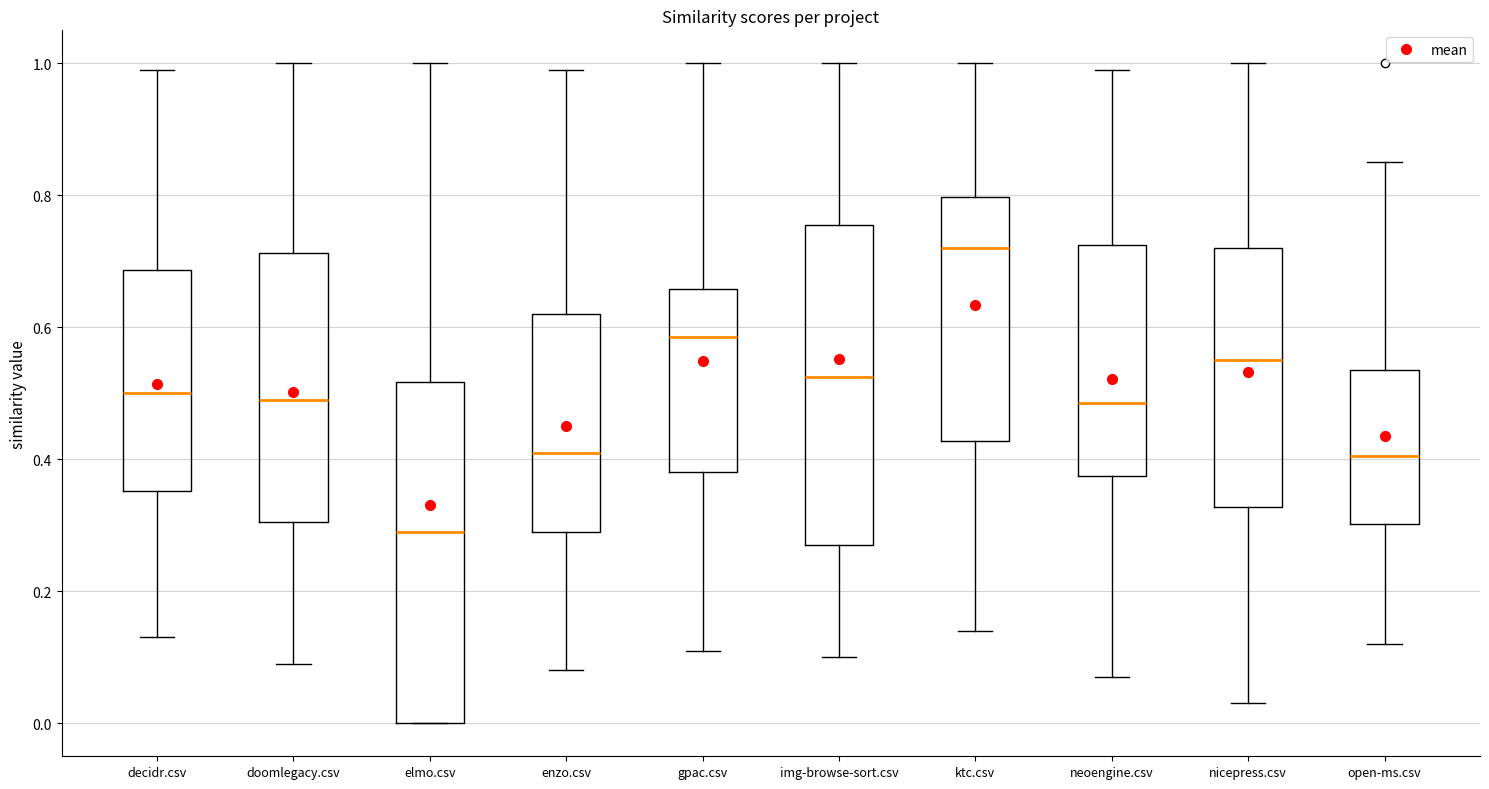

Reading left to right, transcribe this box plot: for each box, give where its median line is, the range the box spans, and where its two whiskers end, as read against the y-axis. The values are not printed on the chart, so give them approximately, as read against the axis.

decidr.csv: median 0.50, box 0.36 to 0.68, whiskers 0.14 to 1.00
doomlegacy.csv: median 0.50, box 0.30 to 0.72, whiskers 0.10 to 1.00
elmo.csv: median 0.30, box 0.00 to 0.52, whiskers 0.00 to 1.00
enzo.csv: median 0.42, box 0.30 to 0.62, whiskers 0.08 to 1.00
gpac.csv: median 0.58, box 0.38 to 0.66, whiskers 0.12 to 1.00
img-browse-sort.csv: median 0.52, box 0.28 to 0.76, whiskers 0.10 to 1.00
ktc.csv: median 0.72, box 0.42 to 0.80, whiskers 0.14 to 1.00
neoengine.csv: median 0.48, box 0.38 to 0.72, whiskers 0.08 to 1.00
nicepress.csv: median 0.56, box 0.32 to 0.72, whiskers 0.04 to 1.00
open-ms.csv: median 0.40, box 0.30 to 0.54, whiskers 0.12 to 0.86